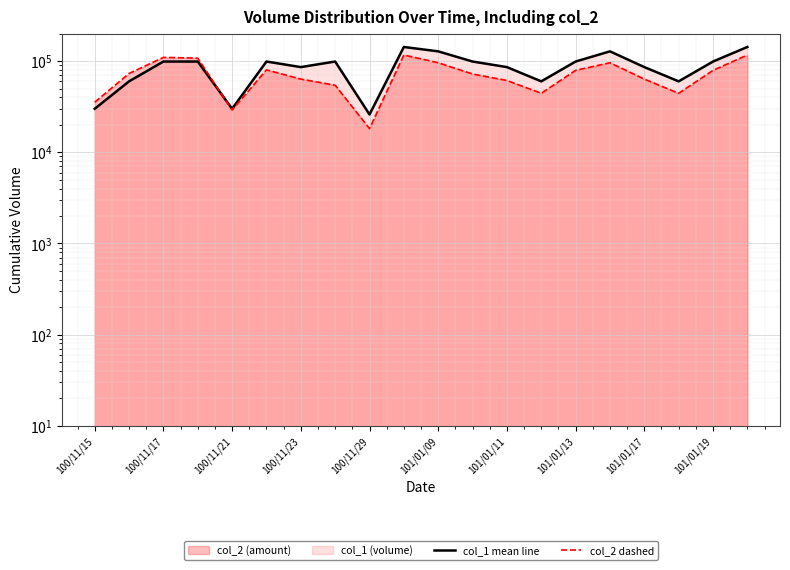

At how many categories does at least one series exceed 140650?

2